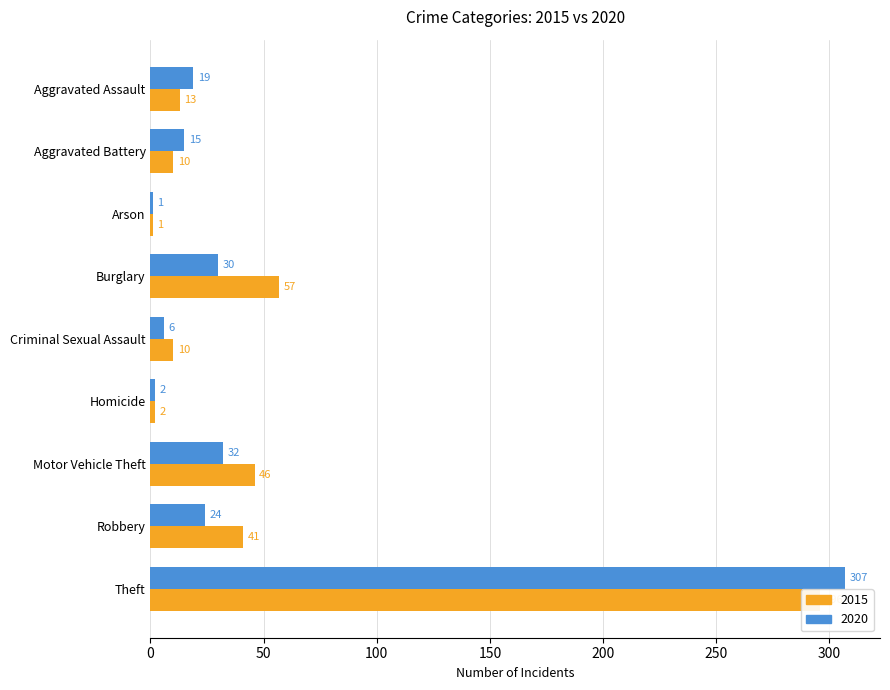

What is the maximum value for 2015?

296